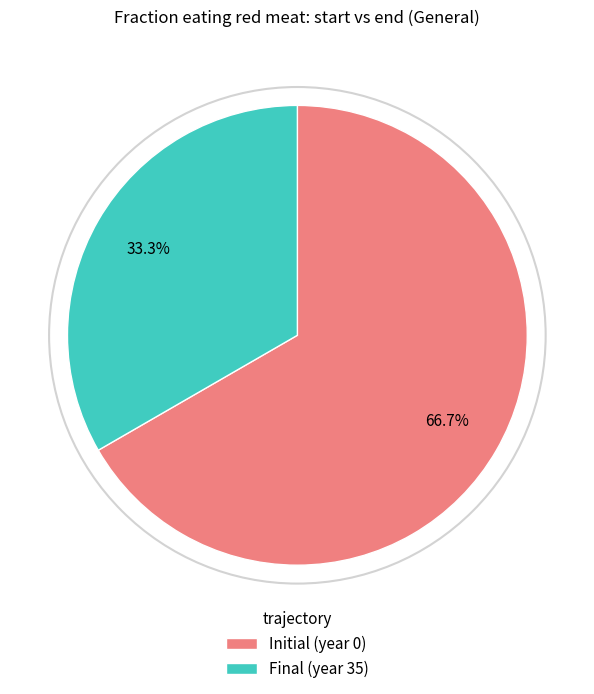

How many slices are in this pie chart?

2